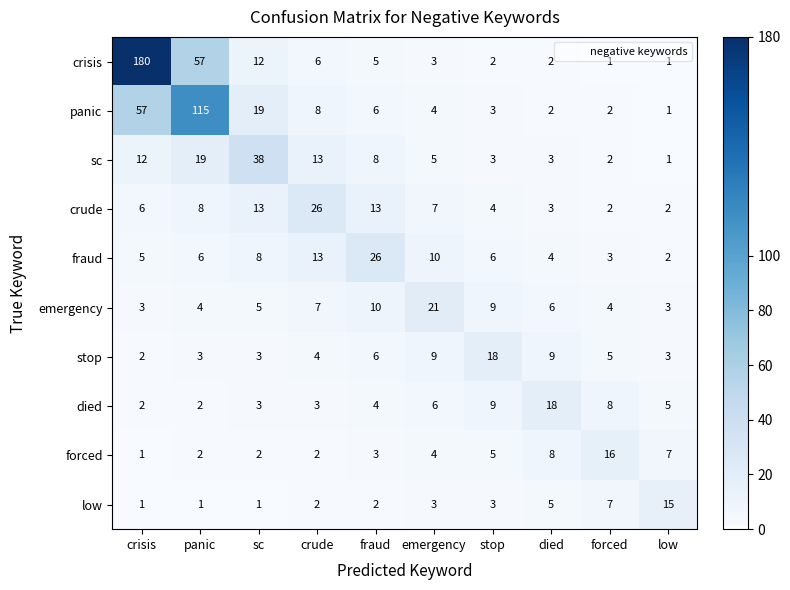

The value of died at fraud is 2. True or false?

False